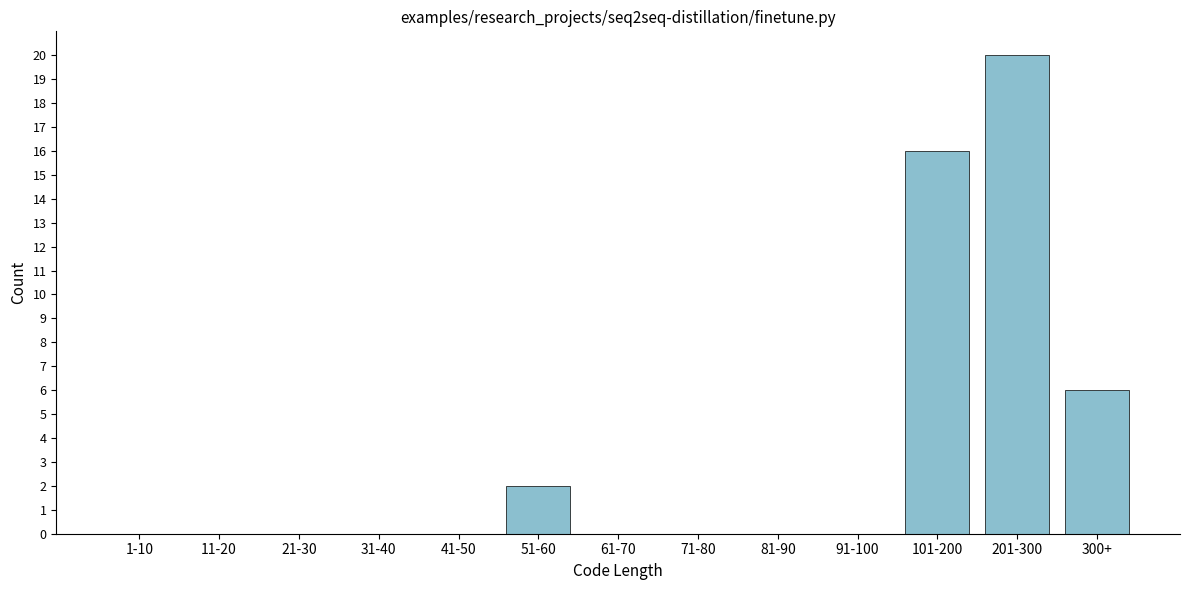

Reading left to right, transcribe all the data shown in this chart.

1-10=0	11-20=0	21-30=0	31-40=0	41-50=0	51-60=2	61-70=0	71-80=0	81-90=0	91-100=0	101-200=16	201-300=20	300+=6